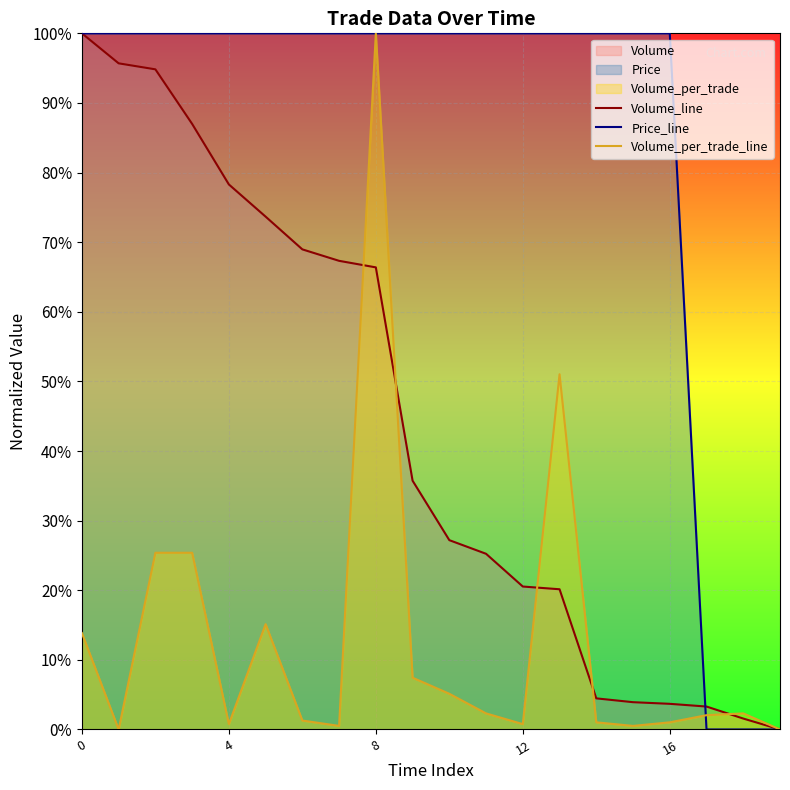

Between which two adjacent categories do Volume_per_trade_line and Price_line first intersect?

7 and 8